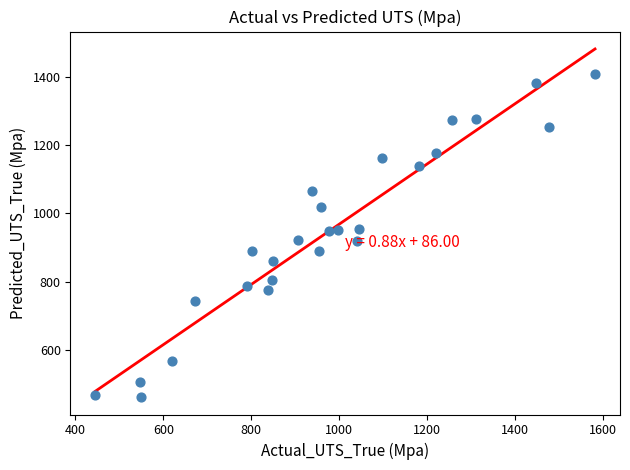

What is the range of X values (max minus min)?

1135.0